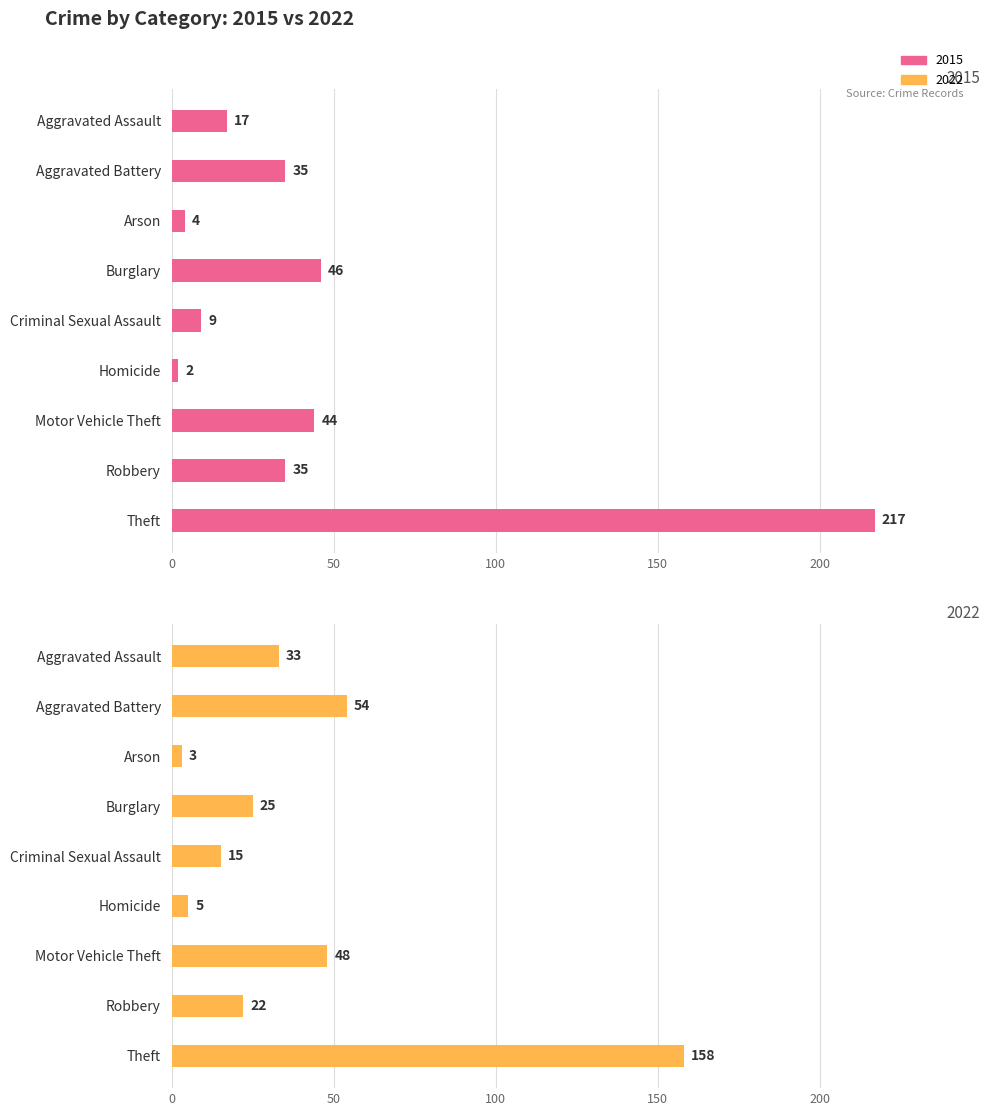

Reading left to right, extract all data points from this chart.

2015: Aggravated Assault=17	Aggravated Battery=35	Arson=4	Burglary=46	Criminal Sexual Assault=9	Homicide=2	Motor Vehicle Theft=44	Robbery=35	Theft=217
2022: Aggravated Assault=33	Aggravated Battery=54	Arson=3	Burglary=25	Criminal Sexual Assault=15	Homicide=5	Motor Vehicle Theft=48	Robbery=22	Theft=158